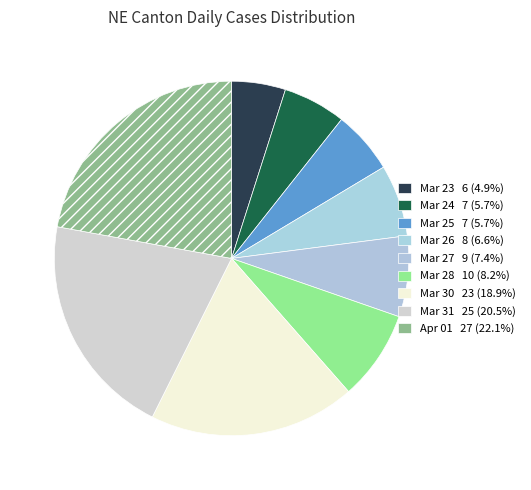

To the nearest percent, what is the average slice percentage?

11%